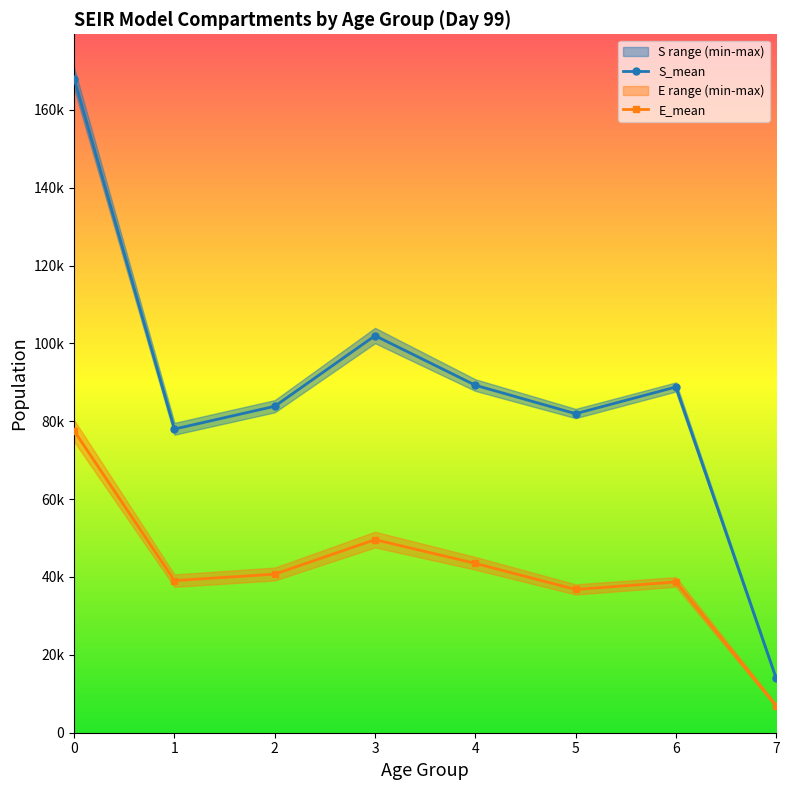

Is it true that E_max equals 59478.8 at 5?

False